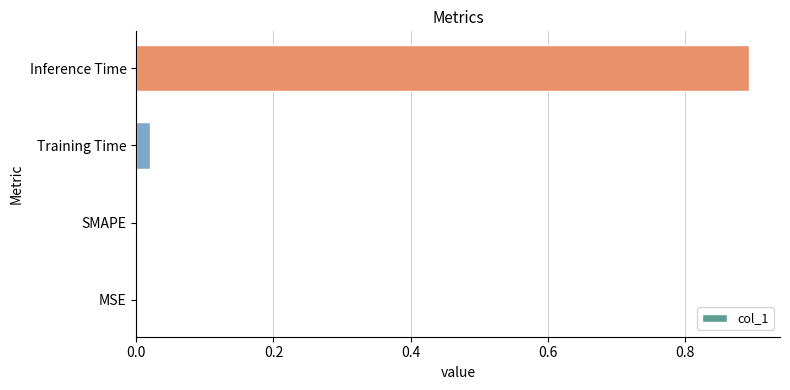

What is the sum of all values?

0.9